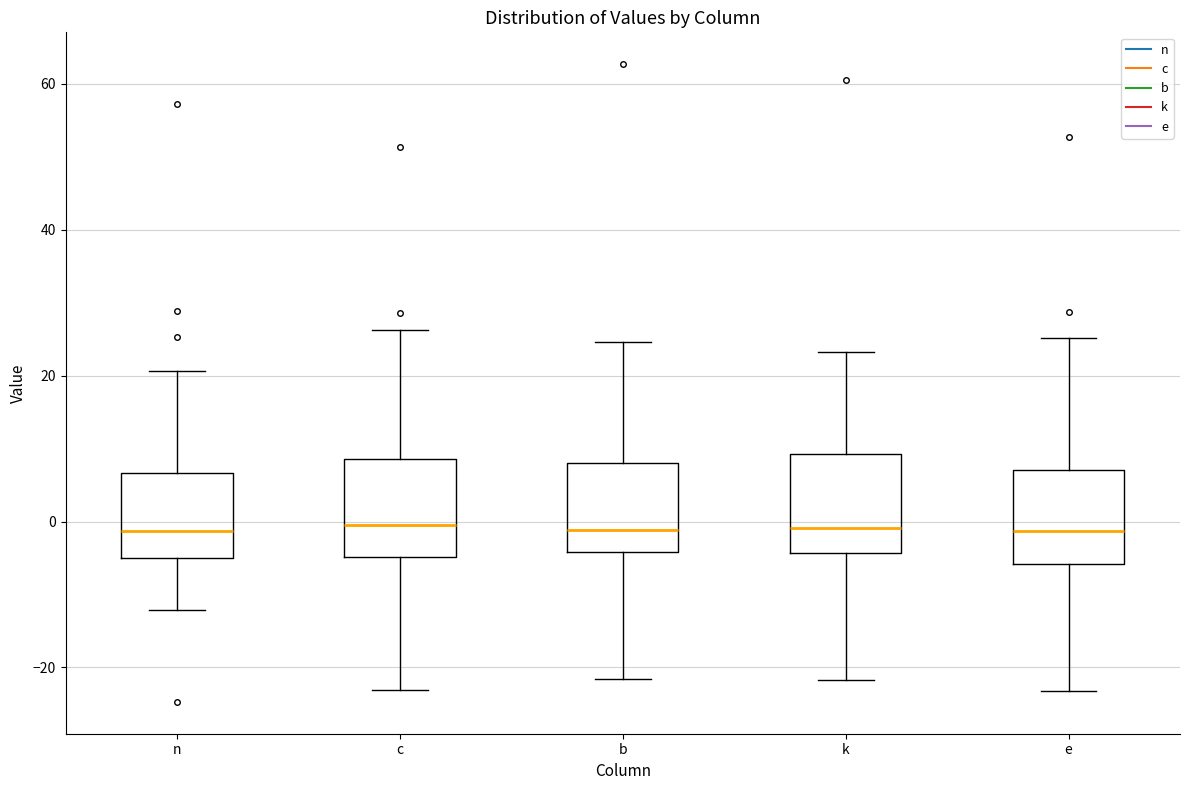

Reading left to right, read every box against the y-axis: the position of its median line, the range the box covers, and the ends of its whiskers. The values are not printed on the chart, so give them approximately, as read against the axis.

n: median -2, box -6 to 6, whiskers -12 to 20
c: median 0, box -4 to 8, whiskers -24 to 26
b: median -2, box -4 to 8, whiskers -22 to 24
k: median 0, box -4 to 10, whiskers -22 to 24
e: median -2, box -6 to 8, whiskers -24 to 26